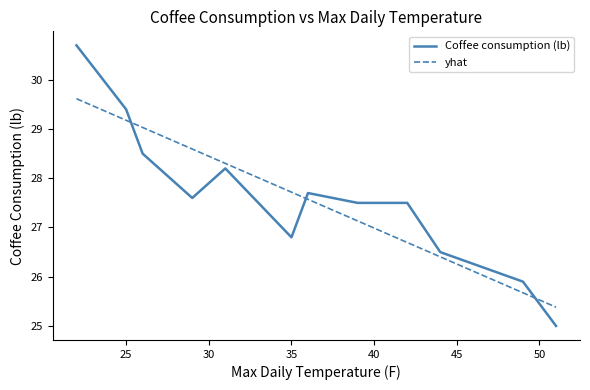

What is the maximum value shown in the chart?

30.7